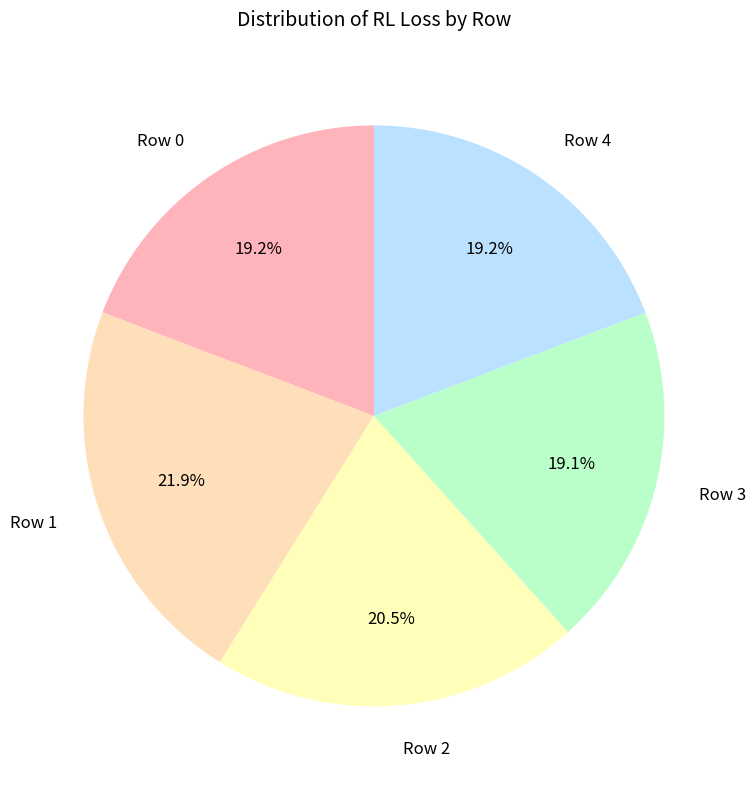

Is it true that Row 3 is 26% of the pie?

False